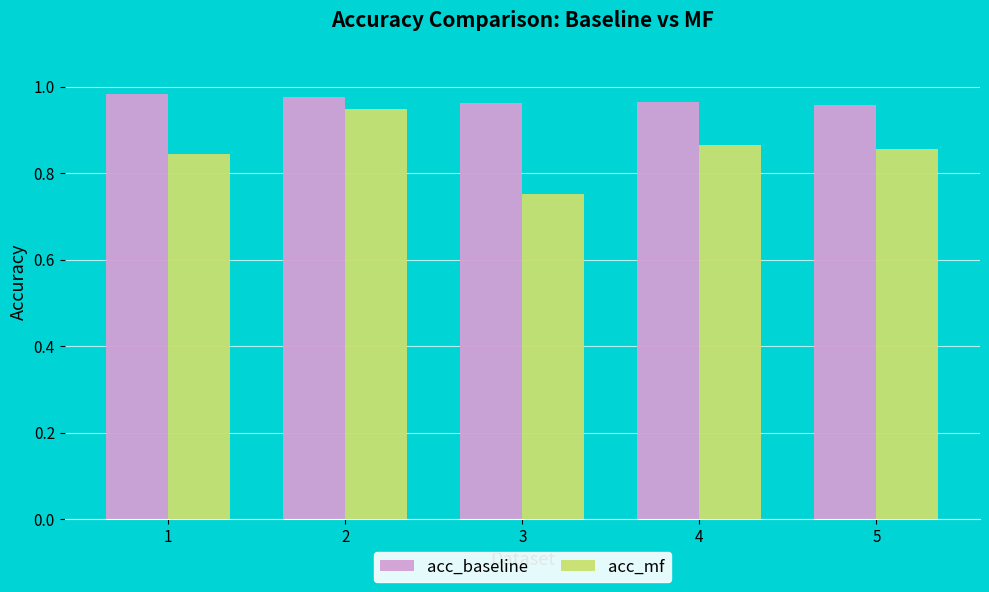

What are all the series names shown in the legend?

acc_baseline, acc_mf